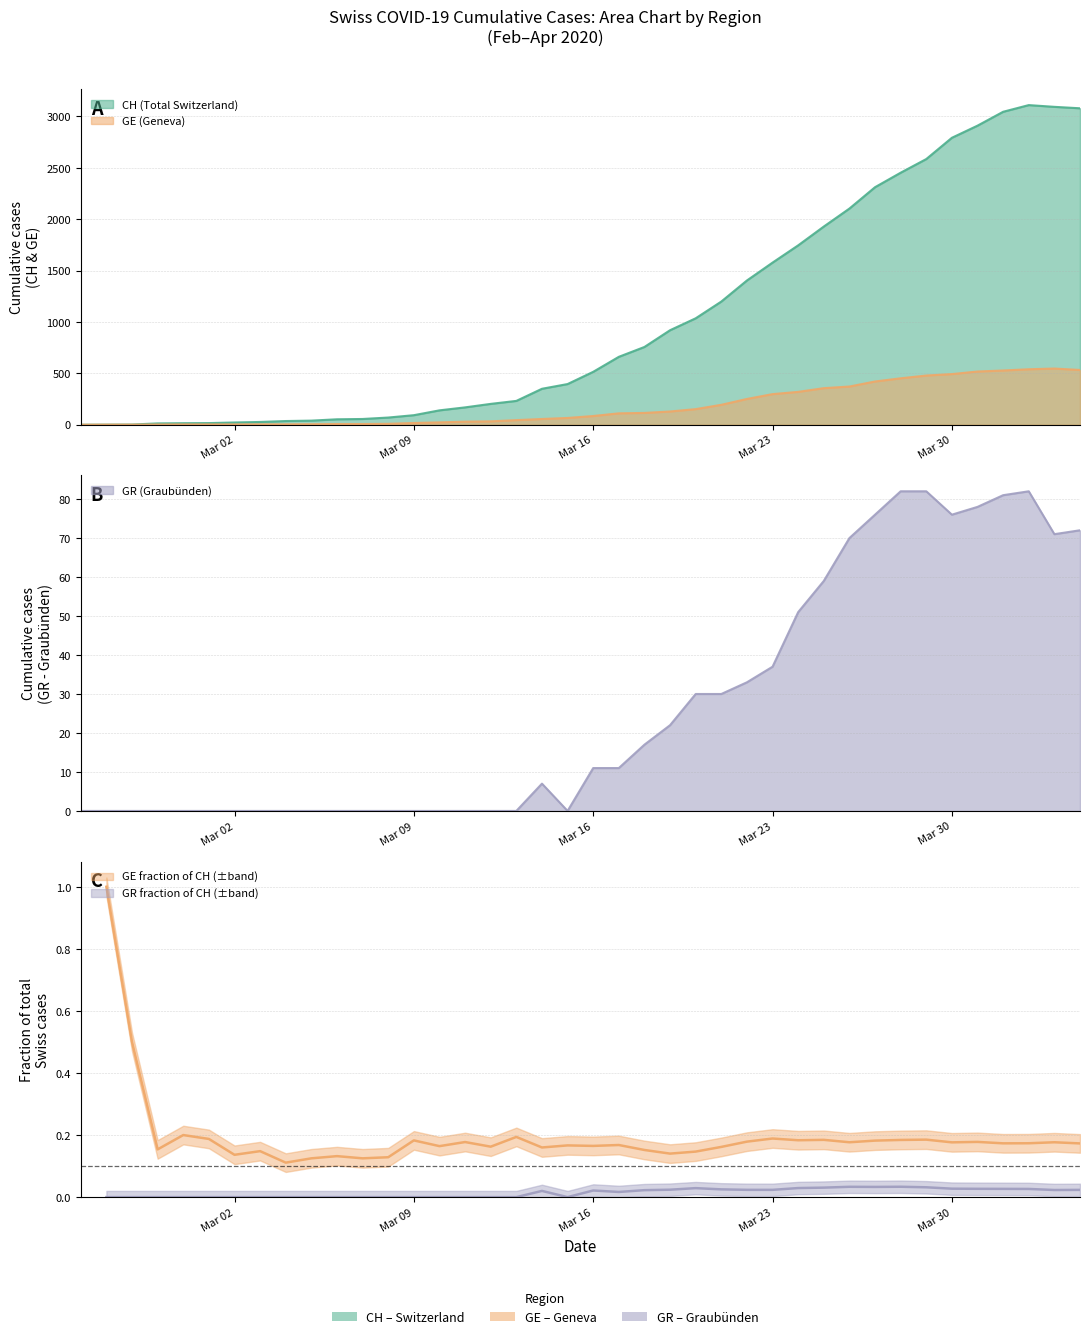

True or false: CH and GR intersect in this chart.

False